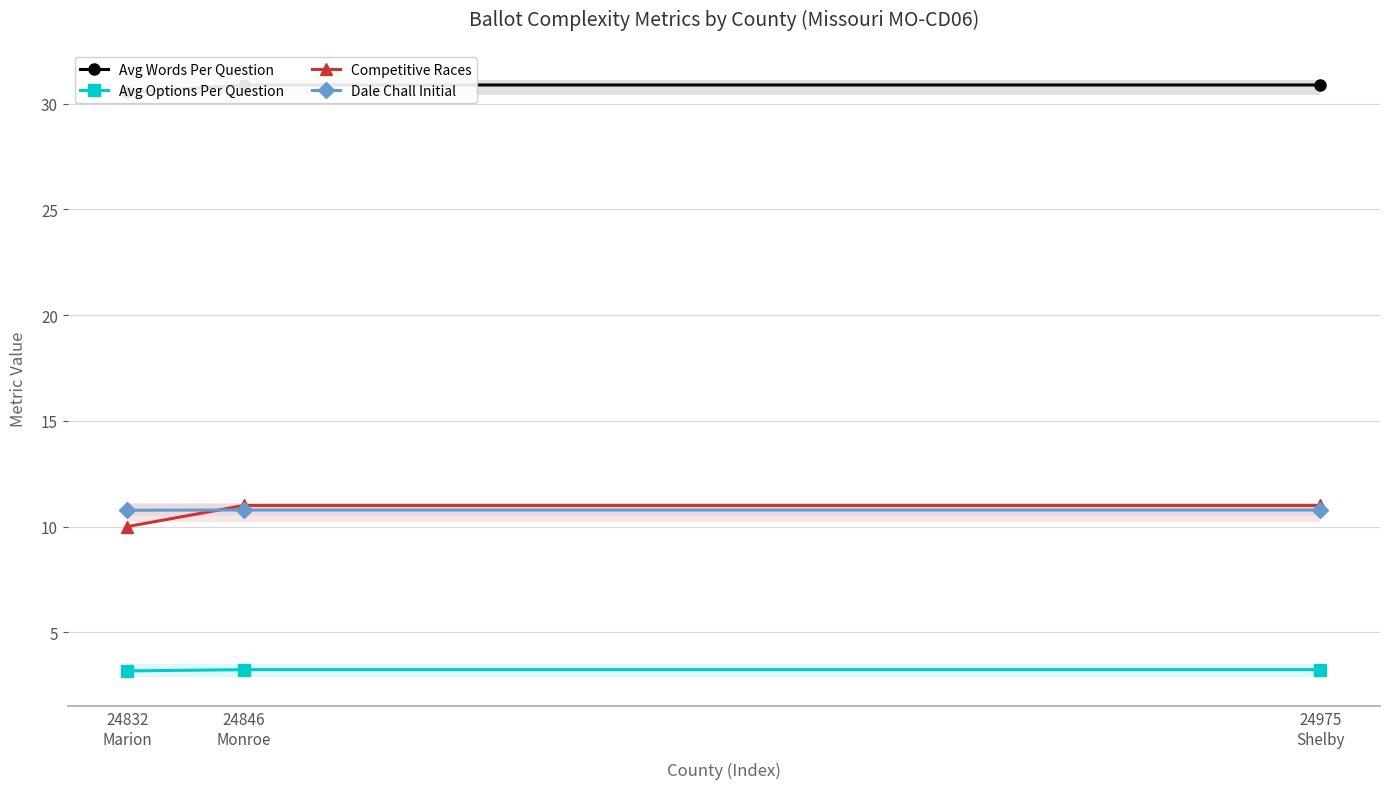

Which label corresponds to the largest value in the chart?

24846
Monroe